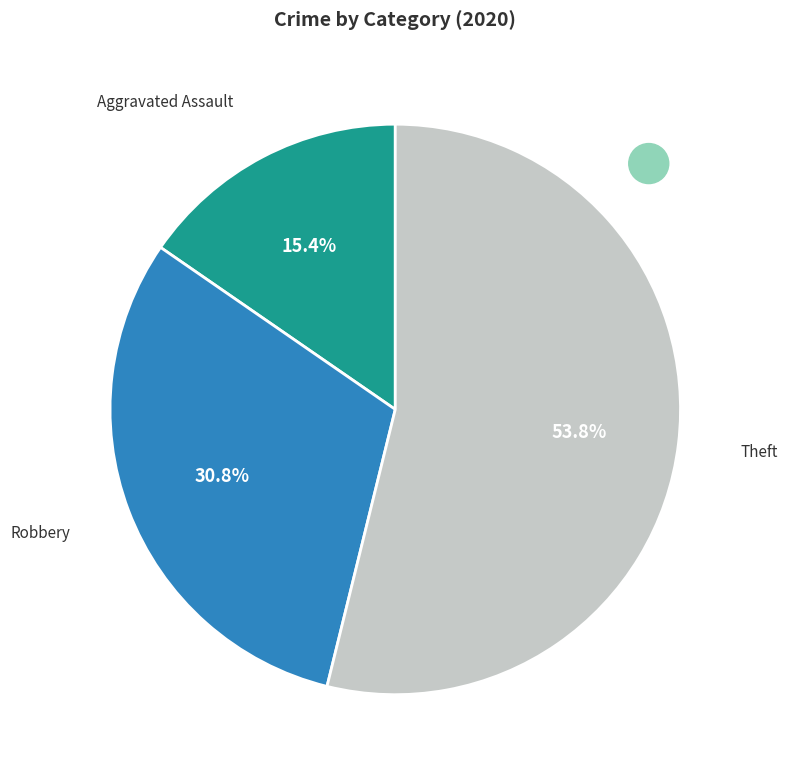

Does any single category account for the majority?

Yes